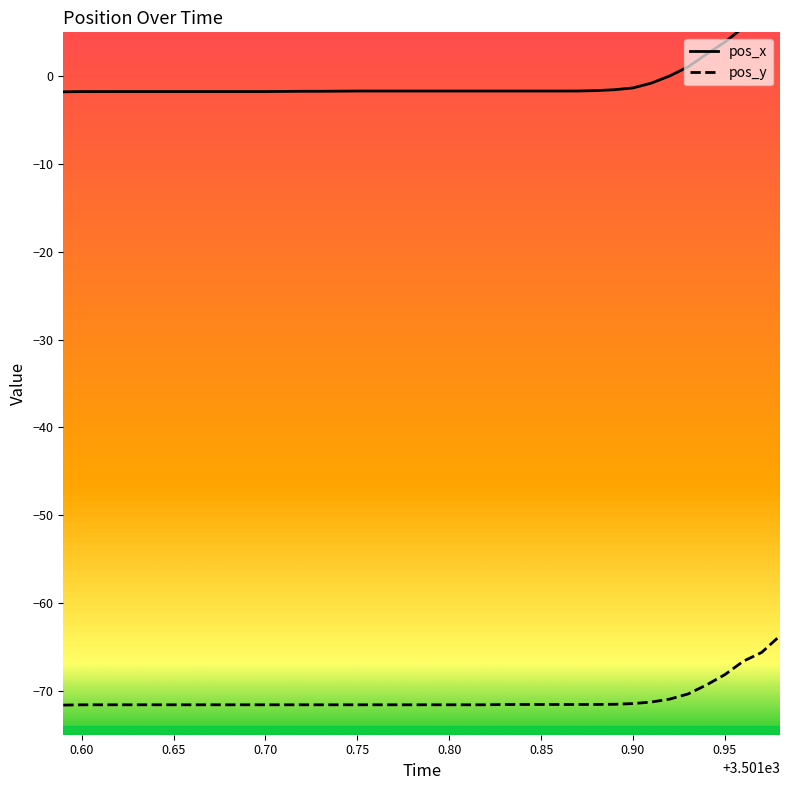

How many data points in pos_y are above -71?

7